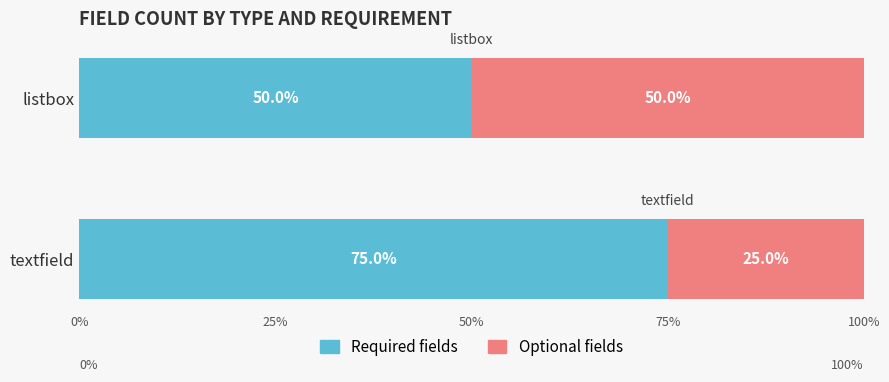

What is the sum of all Required fields values?

125